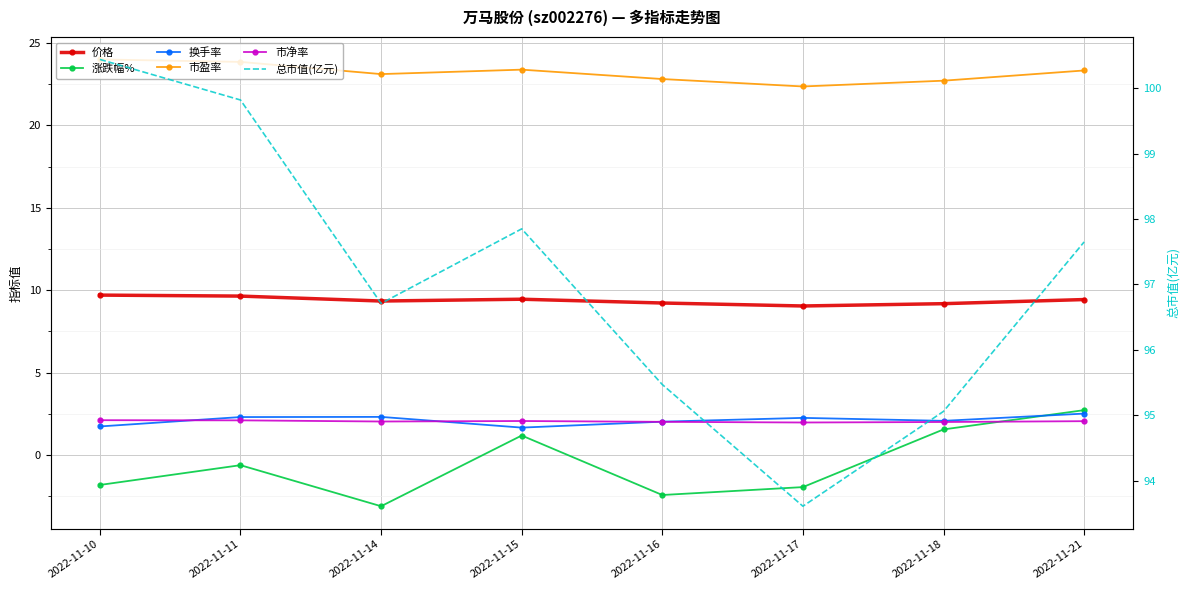

Where is the first local maximum for 价格?

2022-11-15